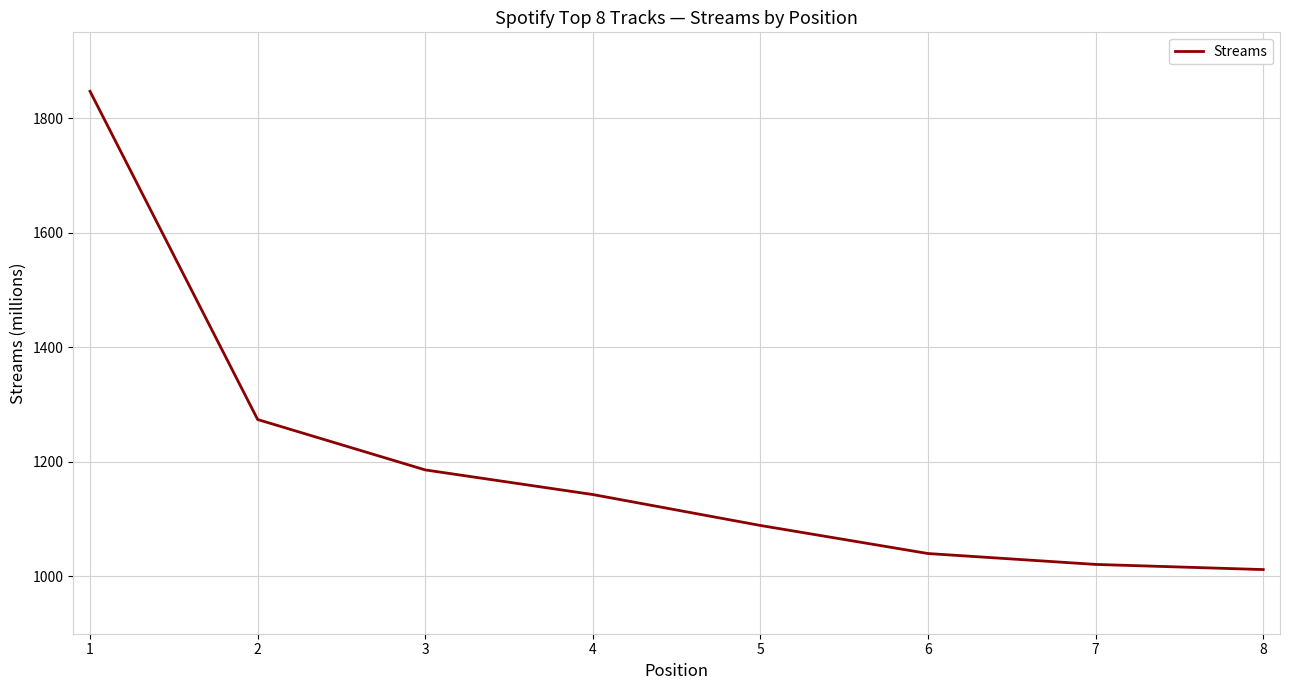

Rank the categories by value from lowest to highest.

8, 7, 6, 5, 4, 3, 2, 1